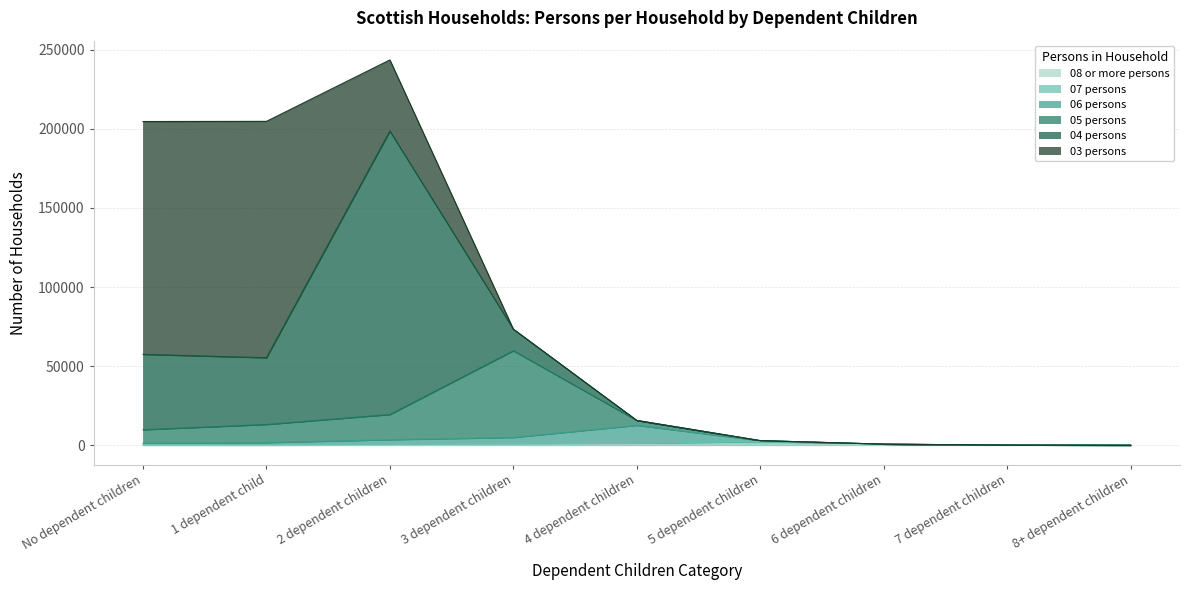

What is the label of the 8th point from the left?

7 dependent children